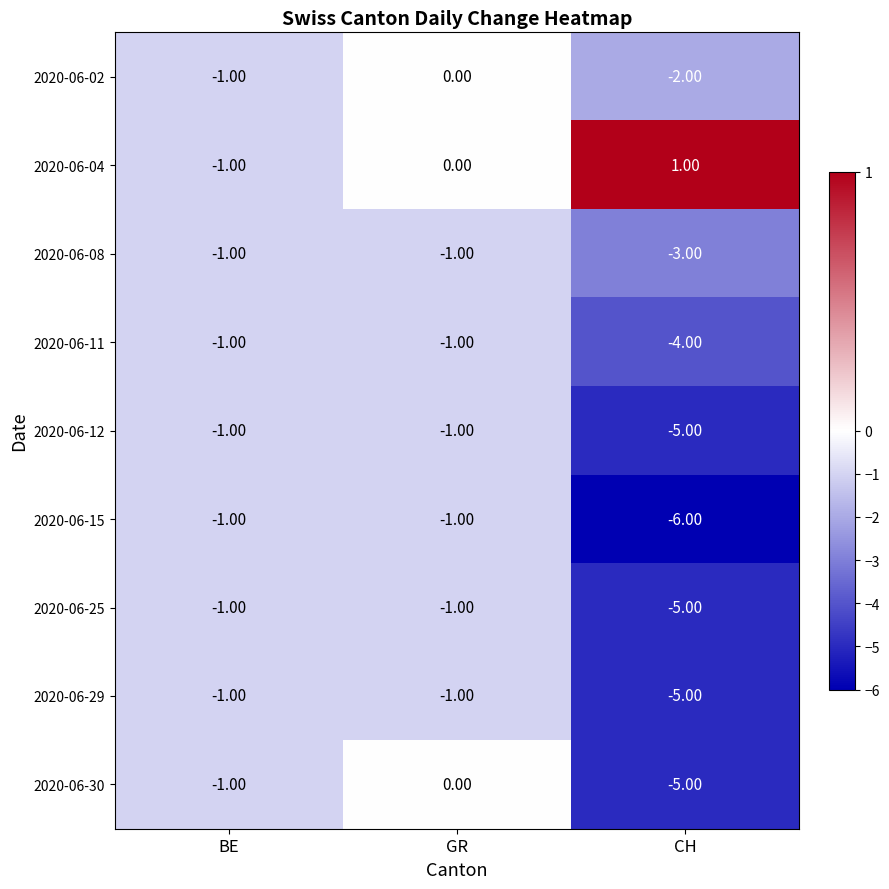

What is the sum of the 2020-06-15 values at GR and CH?

-7